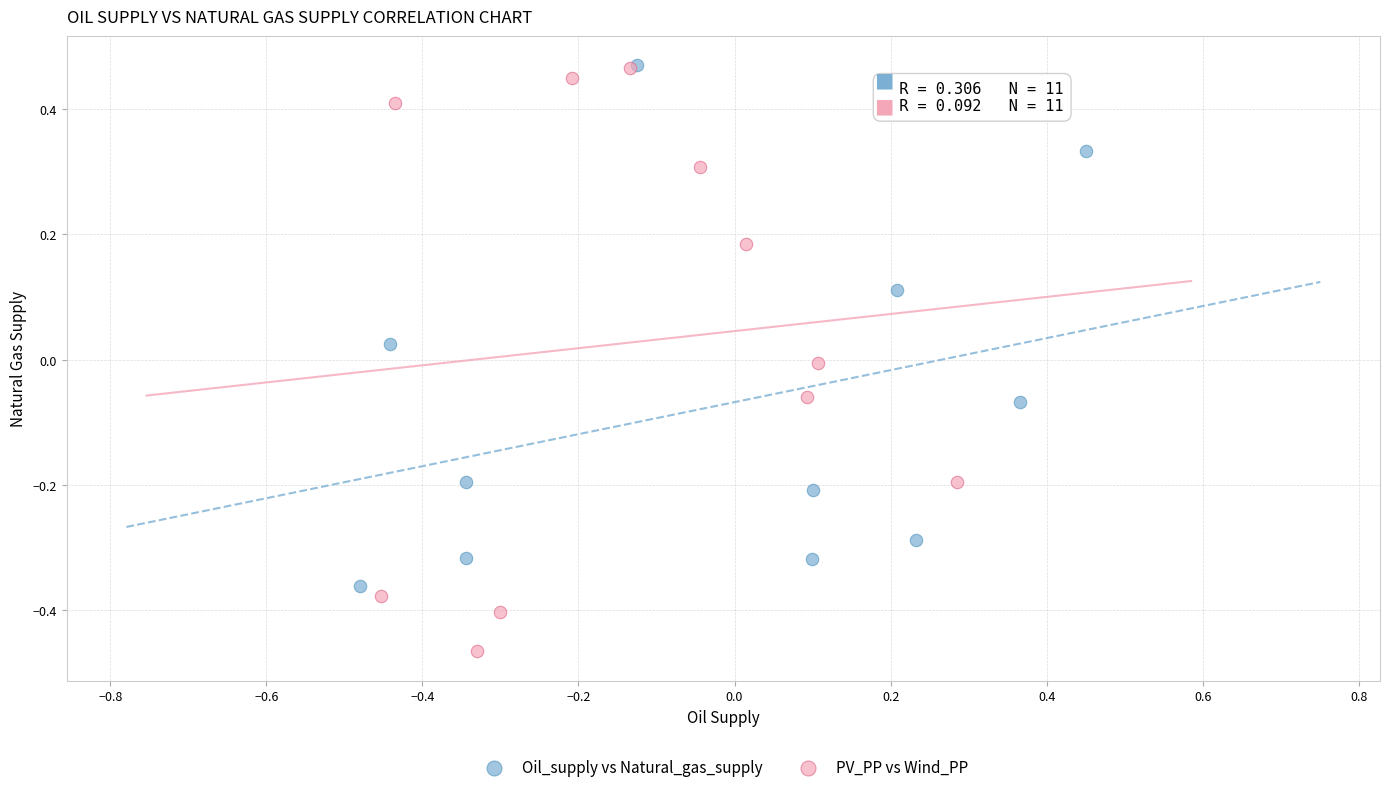

Which series contains the lowest Y value?

PV_PP vs Wind_PP